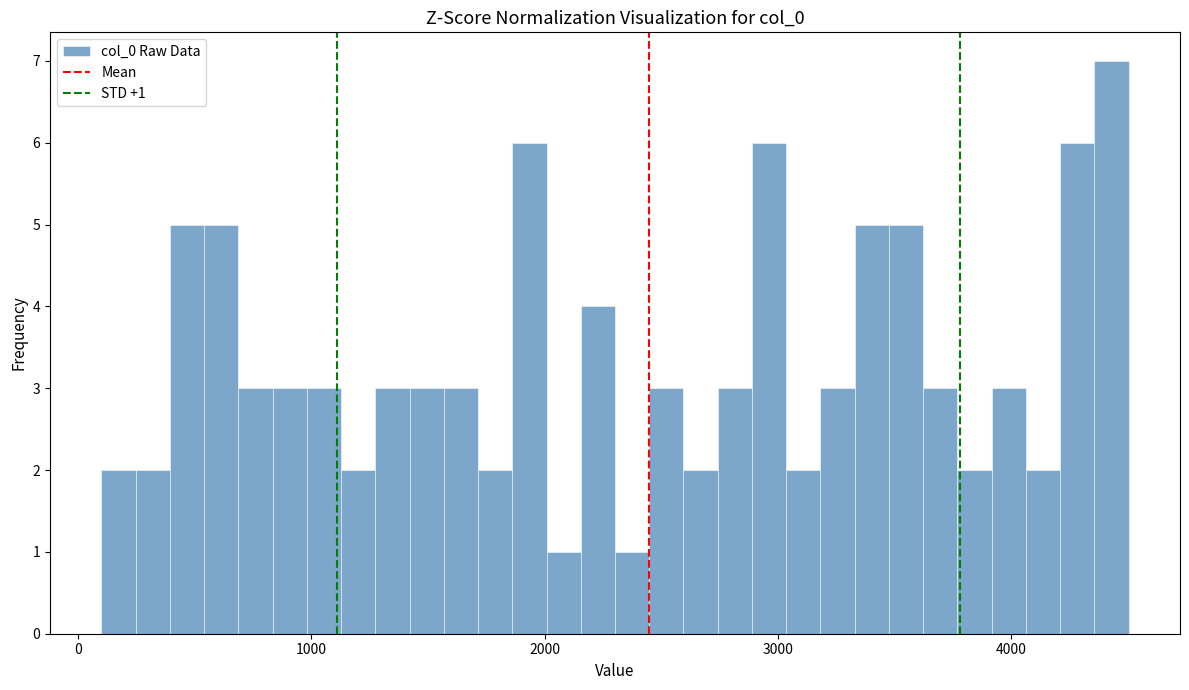

Around what value on the x-axis is the tallest bar? Give the approximate position of its centre, as read against the axis.

4400